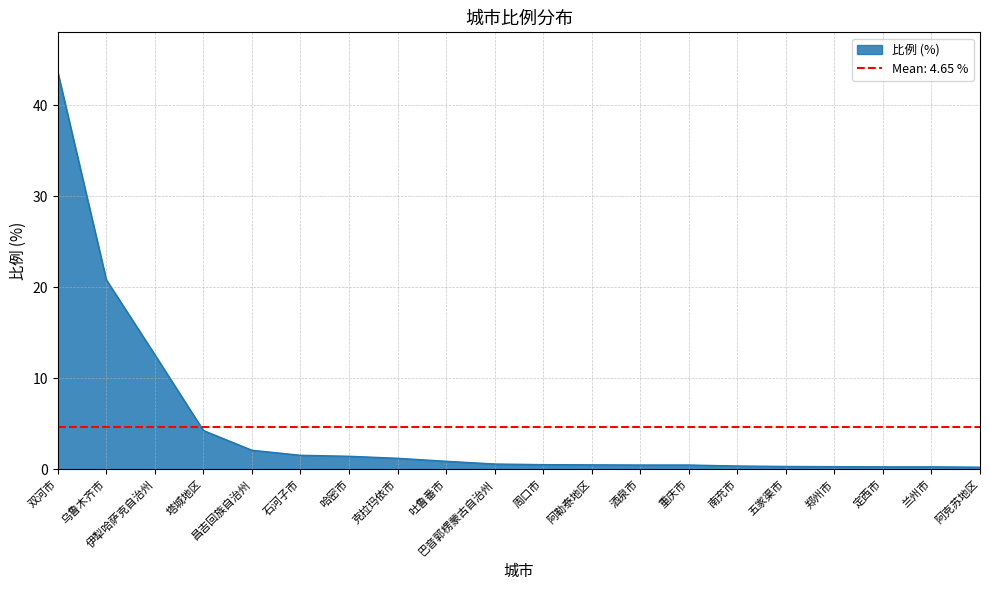

What is the label of the 18th point from the right?

伊犁哈萨克自治州